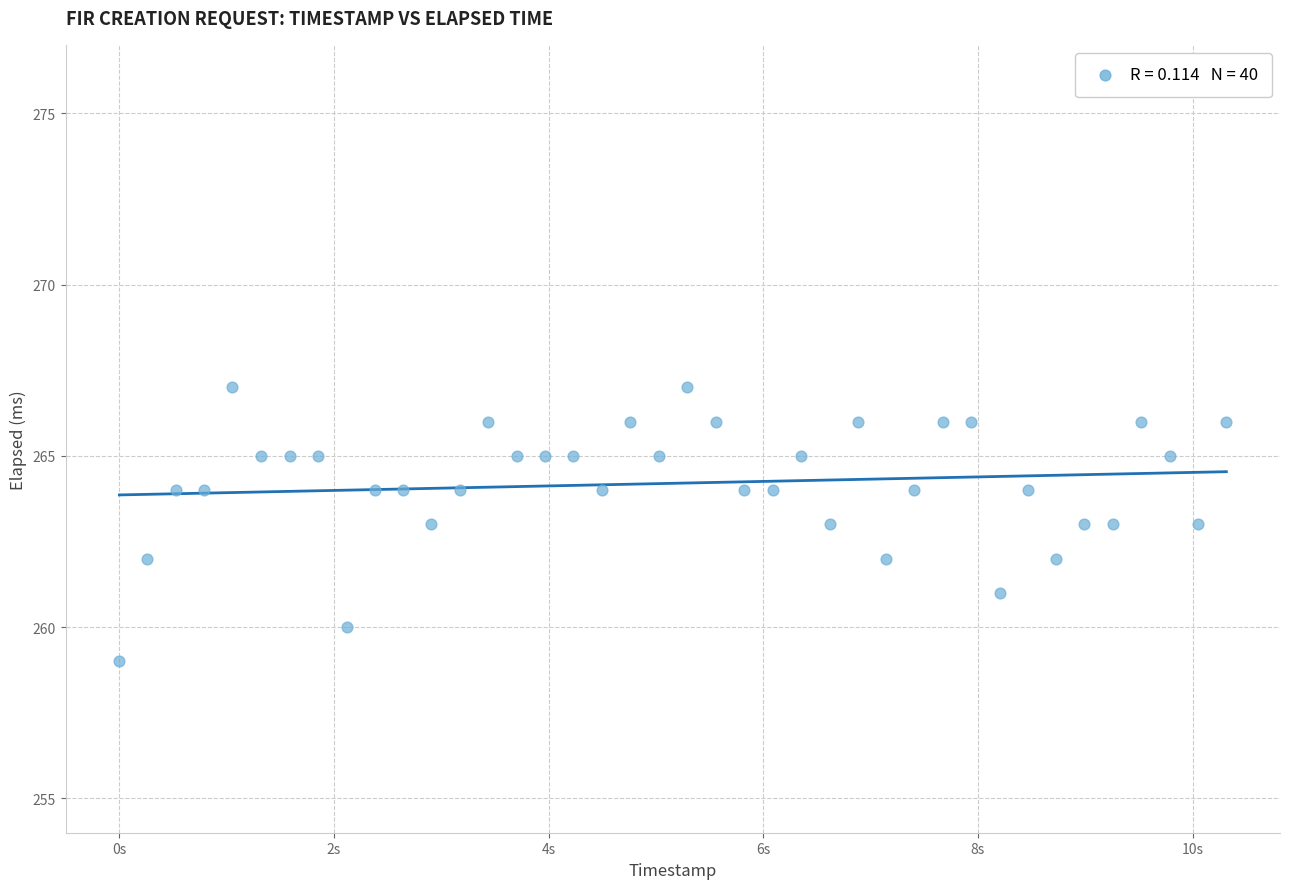

What is the range of Y values (max minus min)?

8